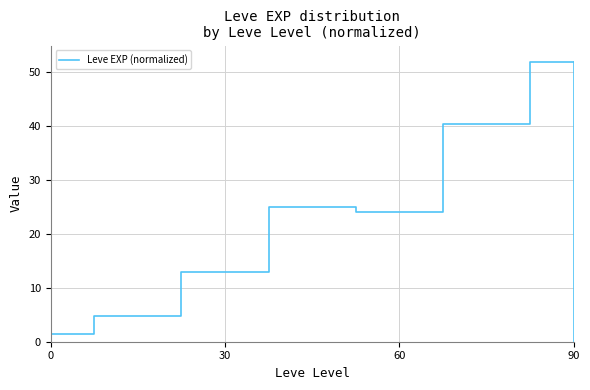

True or false: there are more than 2 points higher than both neighbors.

False